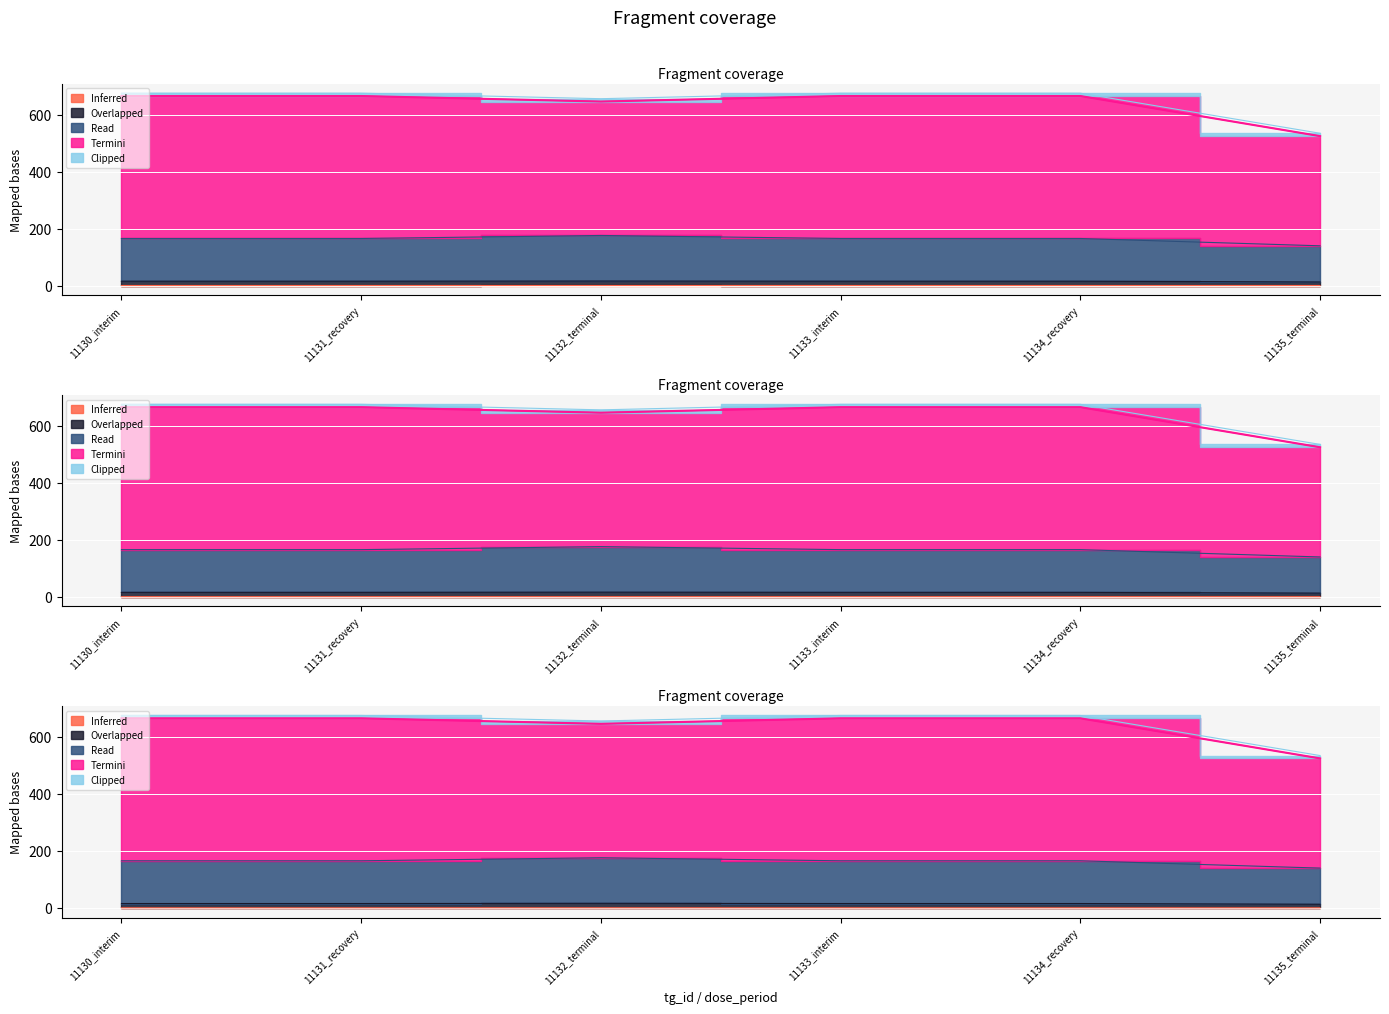

What is the spread (max minus min) of values at 11130_interim?

665.0